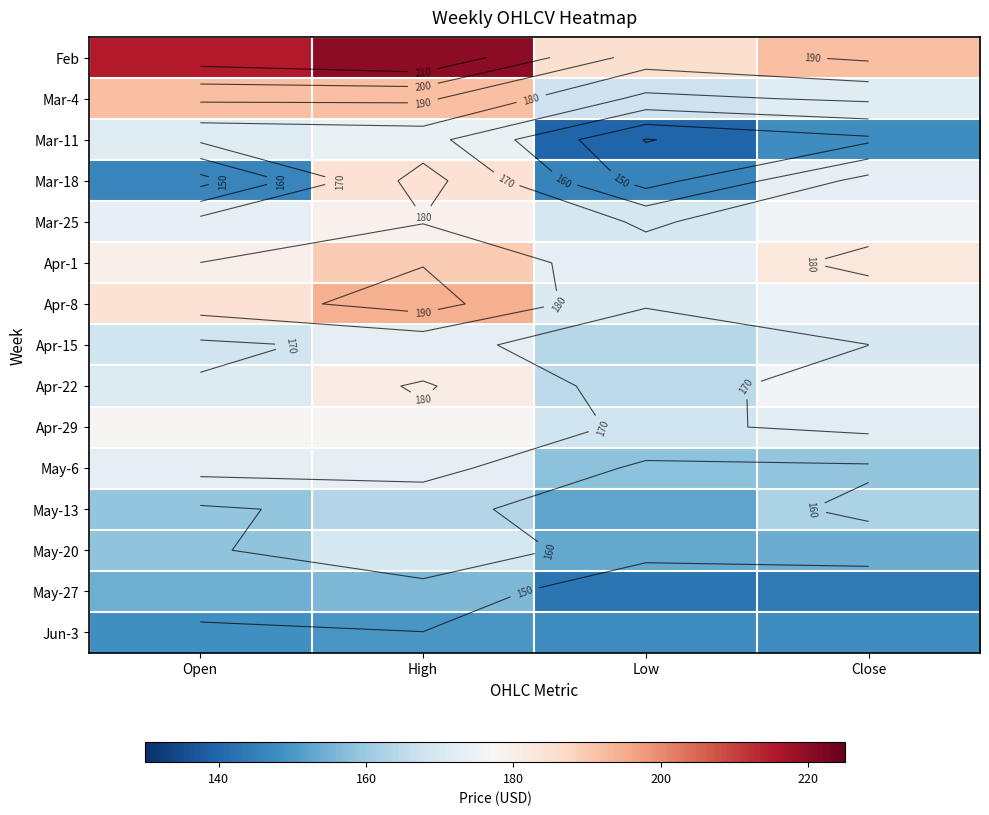

What is the total value across all series at Close?

2503.9